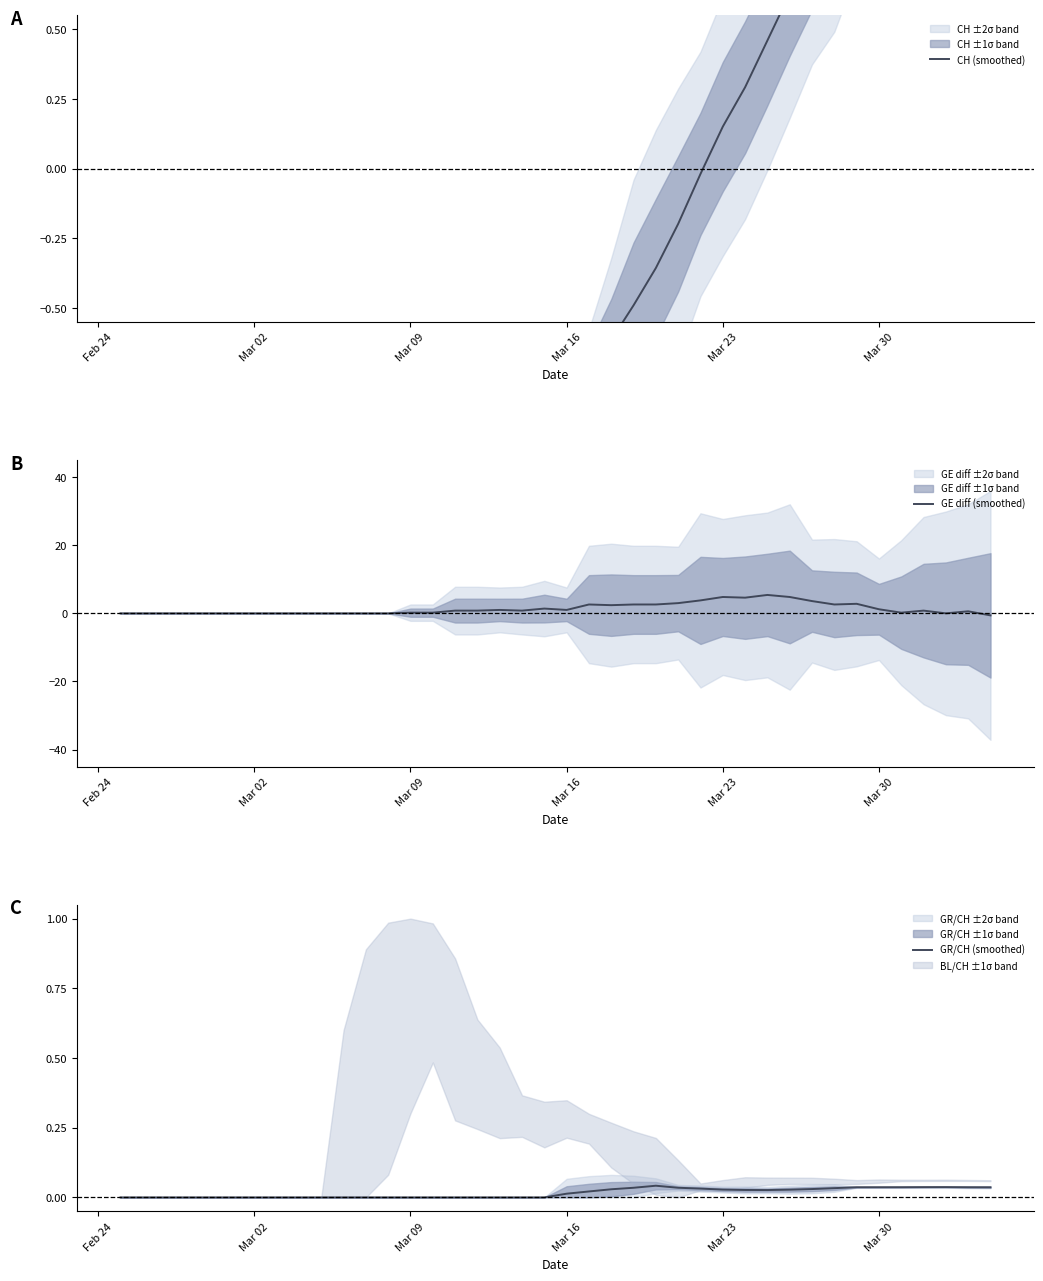

True or false: GE diff (smoothed) has a value of 1.2 at Mar 30.

True